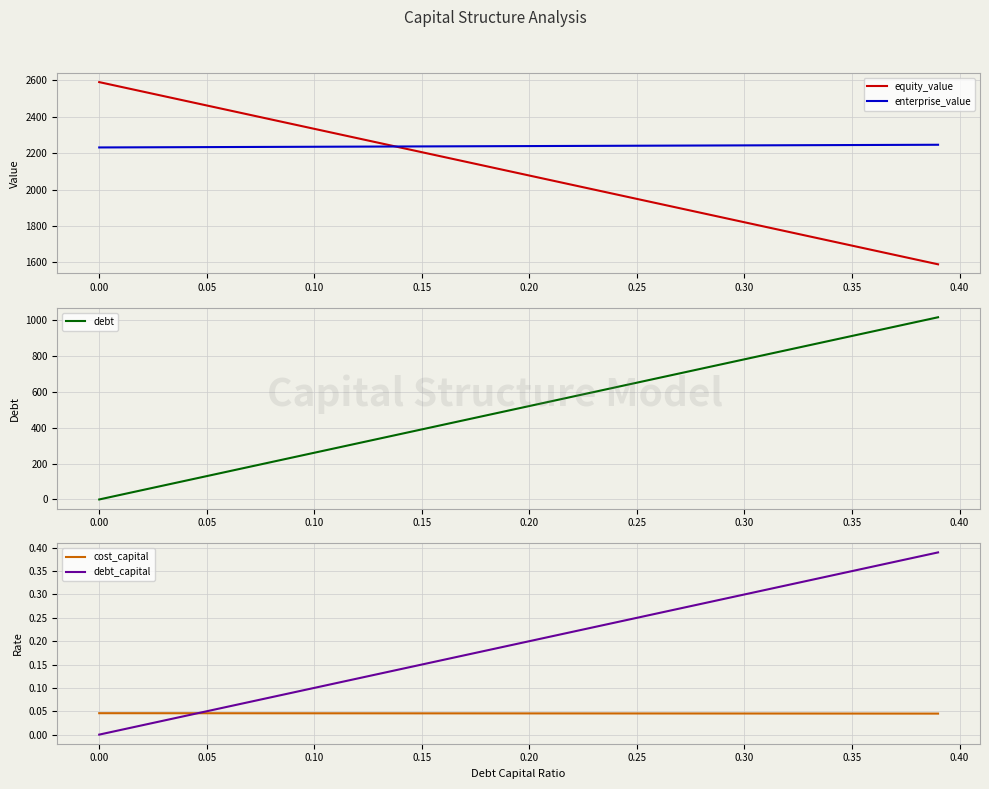

What is the maximum value for enterprise_value?

2245.5